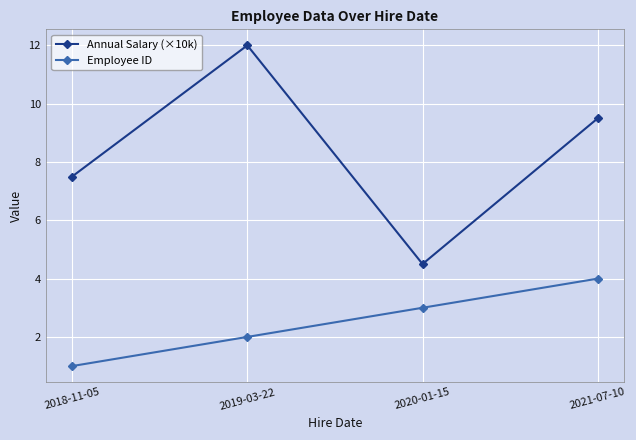

What is the difference between the maximum and second lowest values in the Employee ID series?

2.0